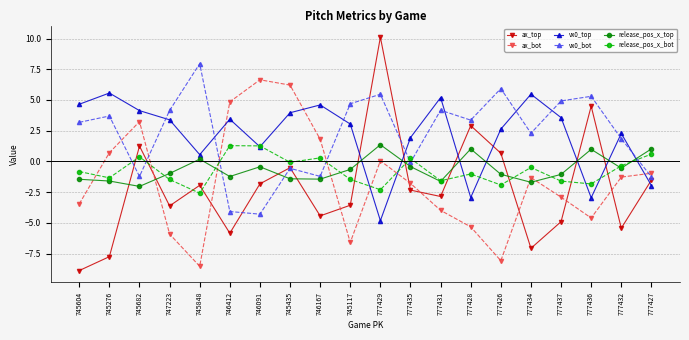

At which label is ax_bot closest to 0?

777429